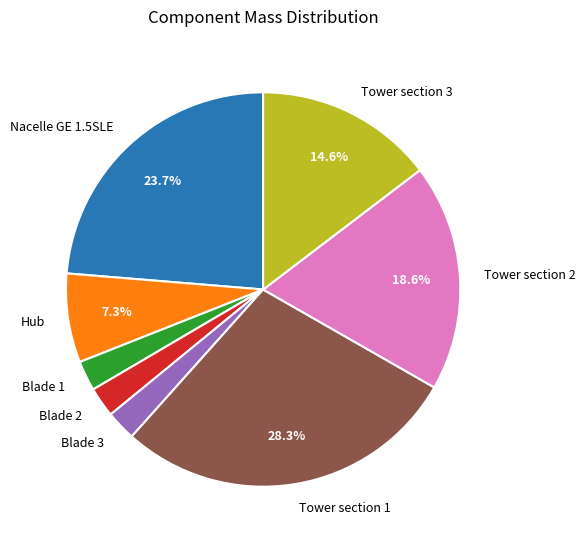

What percentage is the Hub slice, to the nearest percent?

7%